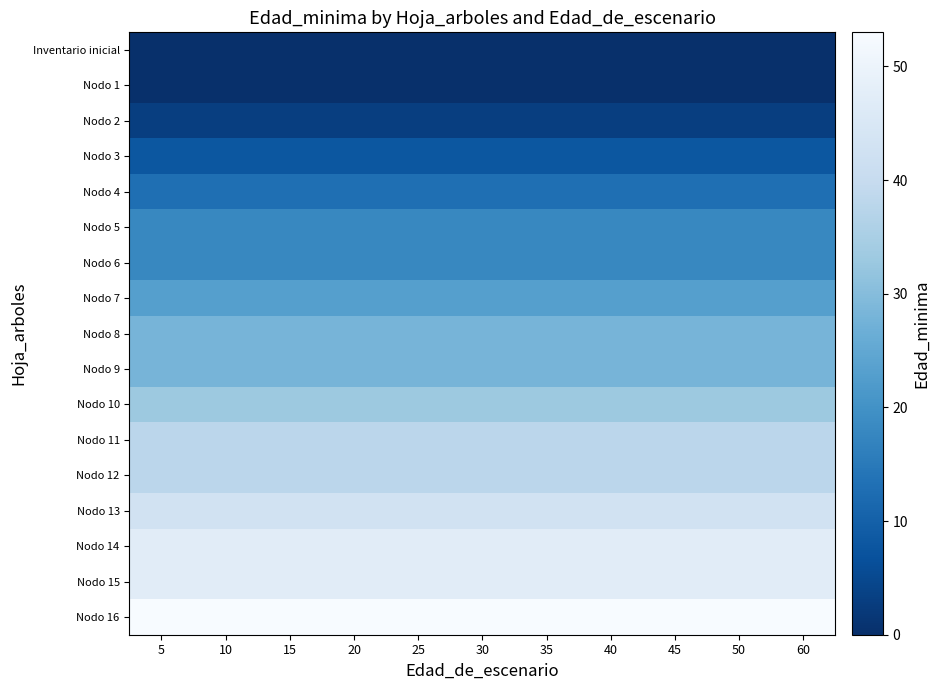

Reading left to right, extract all data points from this chart.

Inventario inicial: 5=0	10=0	15=0	20=0	25=0	30=0	35=0	40=0	45=0	50=0	60=0
Nodo 1: 5=0	10=0	15=0	20=0	25=0	30=0	35=0	40=0	45=0	50=0	60=0
Nodo 2: 5=3	10=3	15=3	20=3	25=3	30=3	35=3	40=3	45=3	50=3	60=3
Nodo 3: 5=8	10=8	15=8	20=8	25=8	30=8	35=8	40=8	45=8	50=8	60=8
Nodo 4: 5=13	10=13	15=13	20=13	25=13	30=13	35=13	40=13	45=13	50=13	60=13
Nodo 5: 5=18	10=18	15=18	20=18	25=18	30=18	35=18	40=18	45=18	50=18	60=18
Nodo 6: 5=18	10=18	15=18	20=18	25=18	30=18	35=18	40=18	45=18	50=18	60=18
Nodo 7: 5=23	10=23	15=23	20=23	25=23	30=23	35=23	40=23	45=23	50=23	60=23
Nodo 8: 5=28	10=28	15=28	20=28	25=28	30=28	35=28	40=28	45=28	50=28	60=28
Nodo 9: 5=28	10=28	15=28	20=28	25=28	30=28	35=28	40=28	45=28	50=28	60=28
Nodo 10: 5=33	10=33	15=33	20=33	25=33	30=33	35=33	40=33	45=33	50=33	60=33
Nodo 11: 5=38	10=38	15=38	20=38	25=38	30=38	35=38	40=38	45=38	50=38	60=38
Nodo 12: 5=38	10=38	15=38	20=38	25=38	30=38	35=38	40=38	45=38	50=38	60=38
Nodo 13: 5=43	10=43	15=43	20=43	25=43	30=43	35=43	40=43	45=43	50=43	60=43
Nodo 14: 5=47	10=47	15=47	20=47	25=47	30=47	35=47	40=47	45=47	50=47	60=47
Nodo 15: 5=47	10=47	15=47	20=47	25=47	30=47	35=47	40=47	45=47	50=47	60=47
Nodo 16: 5=53	10=53	15=53	20=53	25=53	30=53	35=53	40=53	45=53	50=53	60=53